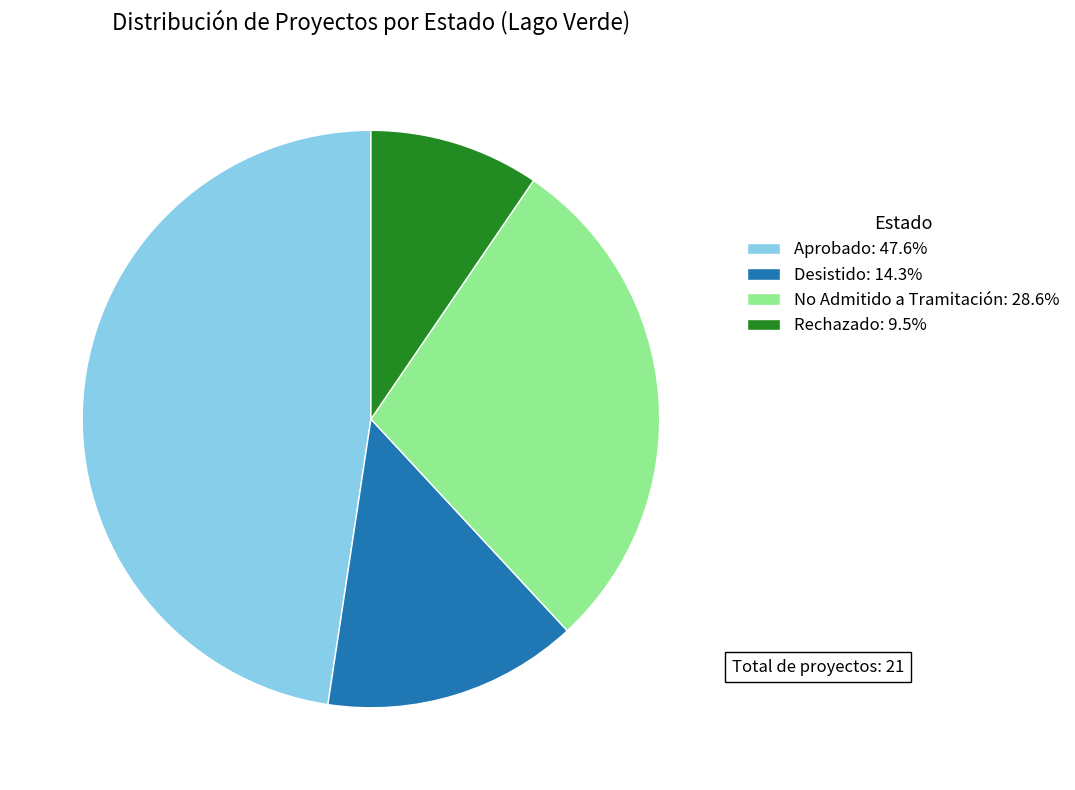

Is it true that Aprobado is 48% of the pie?

True